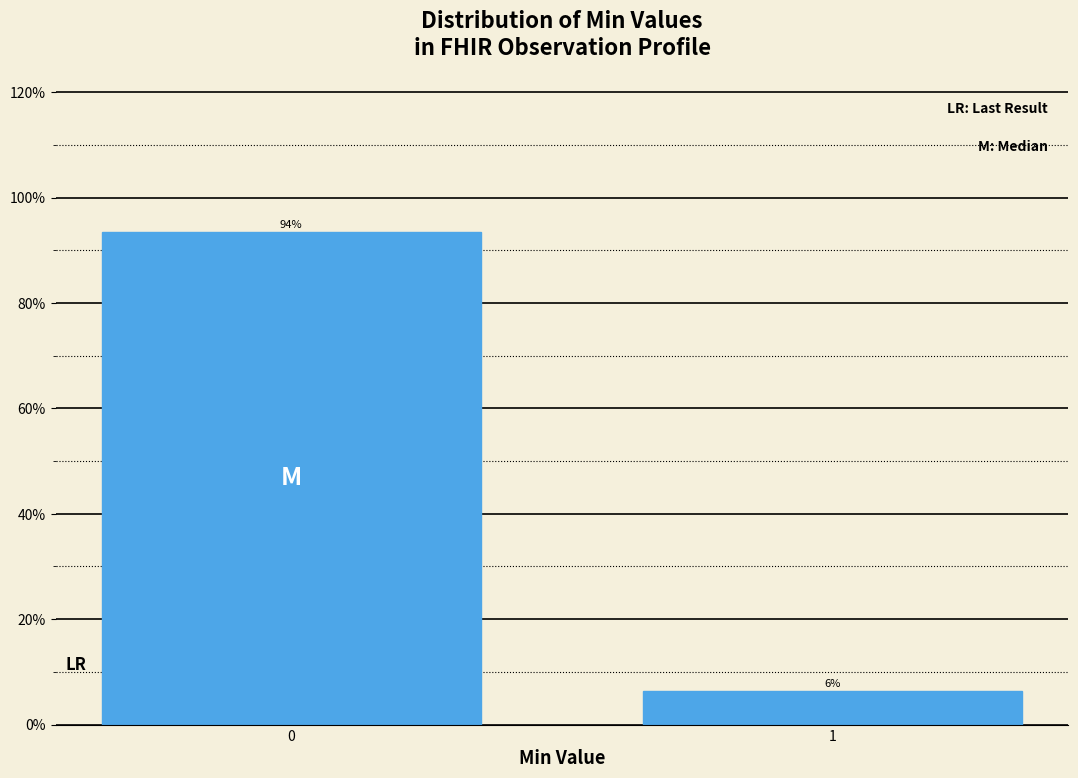

What is the approximate value at 0?

93.5